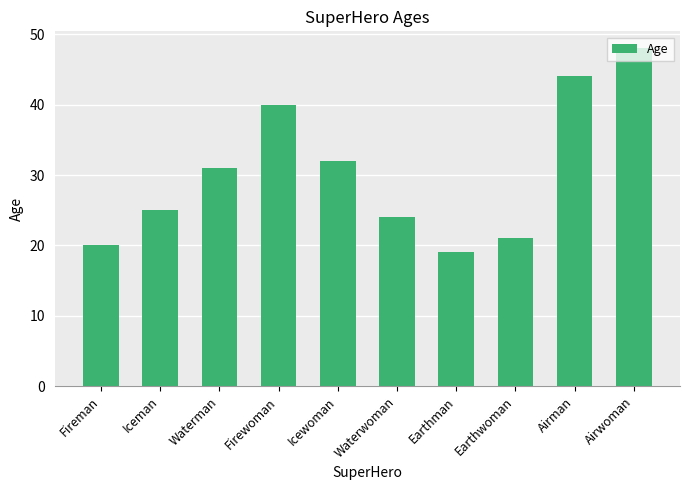

What is the approximate value at Airman?

44